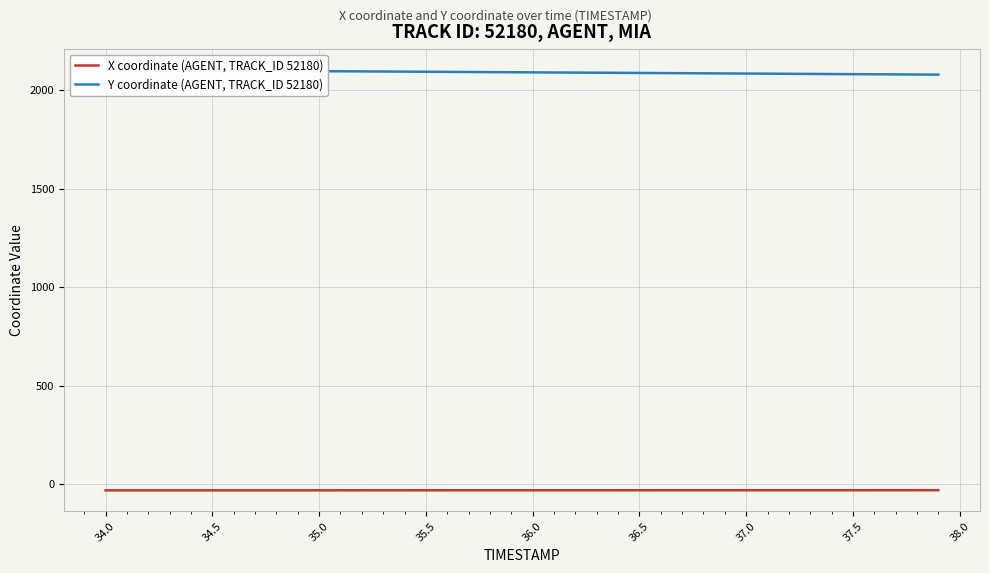

Is the value of X coordinate (AGENT, TRACK_ID 52180) at 16 greater than the value of Y coordinate (AGENT, TRACK_ID 52180) at 32?

No